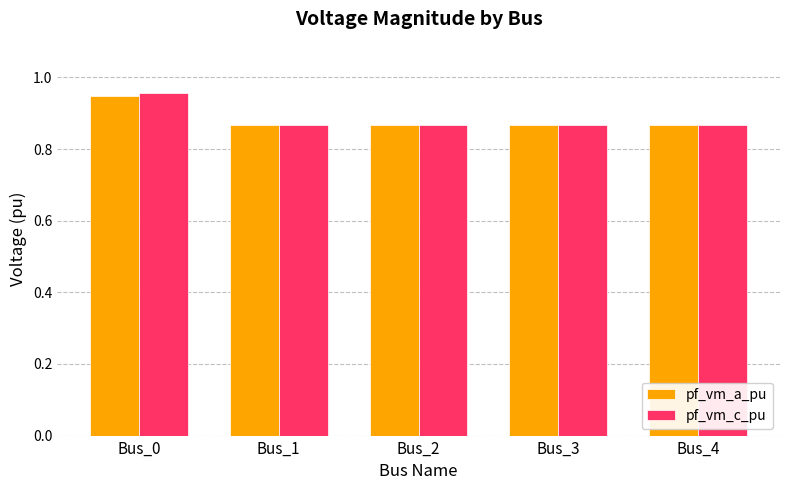

At which category is the sum across all series the highest?

Bus_0